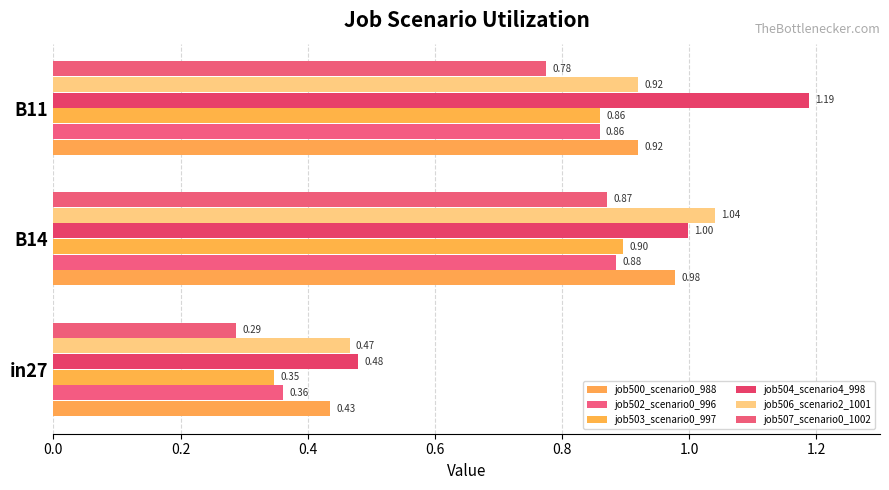

List the series in order of their peak value, lowest first.

job507_scenario0_1002, job502_scenario0_996, job503_scenario0_997, job500_scenario0_988, job506_scenario2_1001, job504_scenario4_998